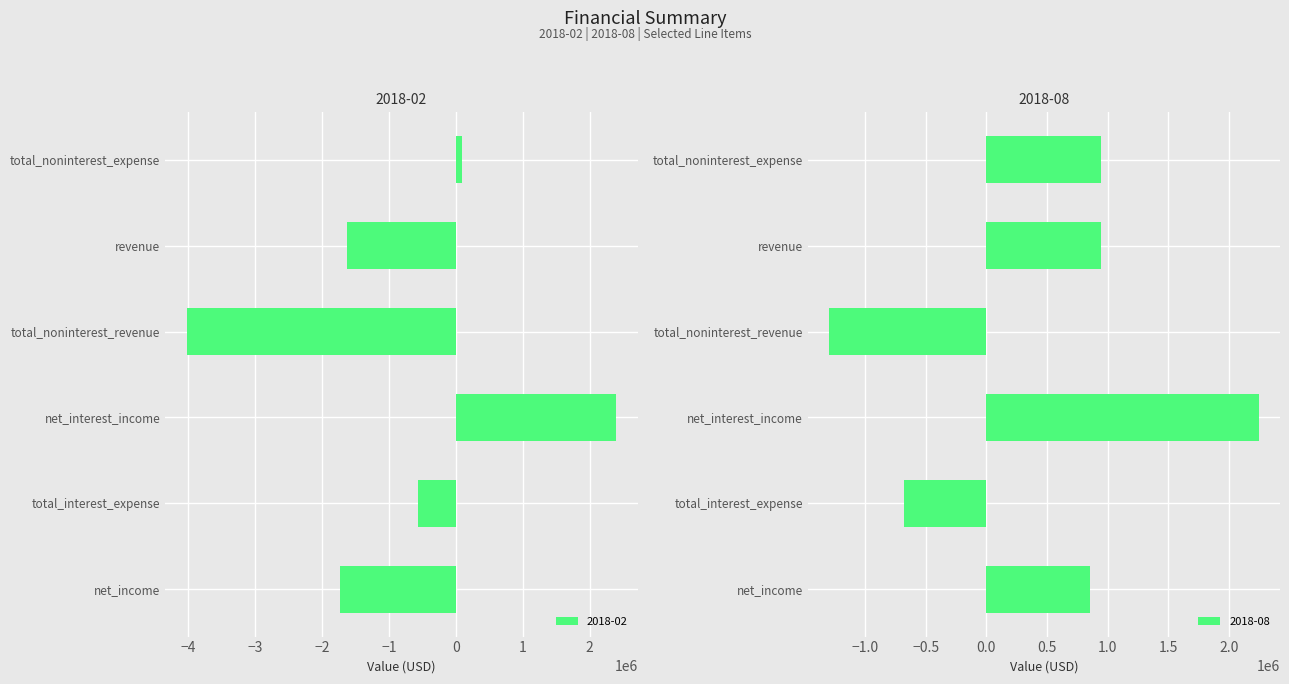

What are all the series names shown in the legend?

2018-02, 2018-08